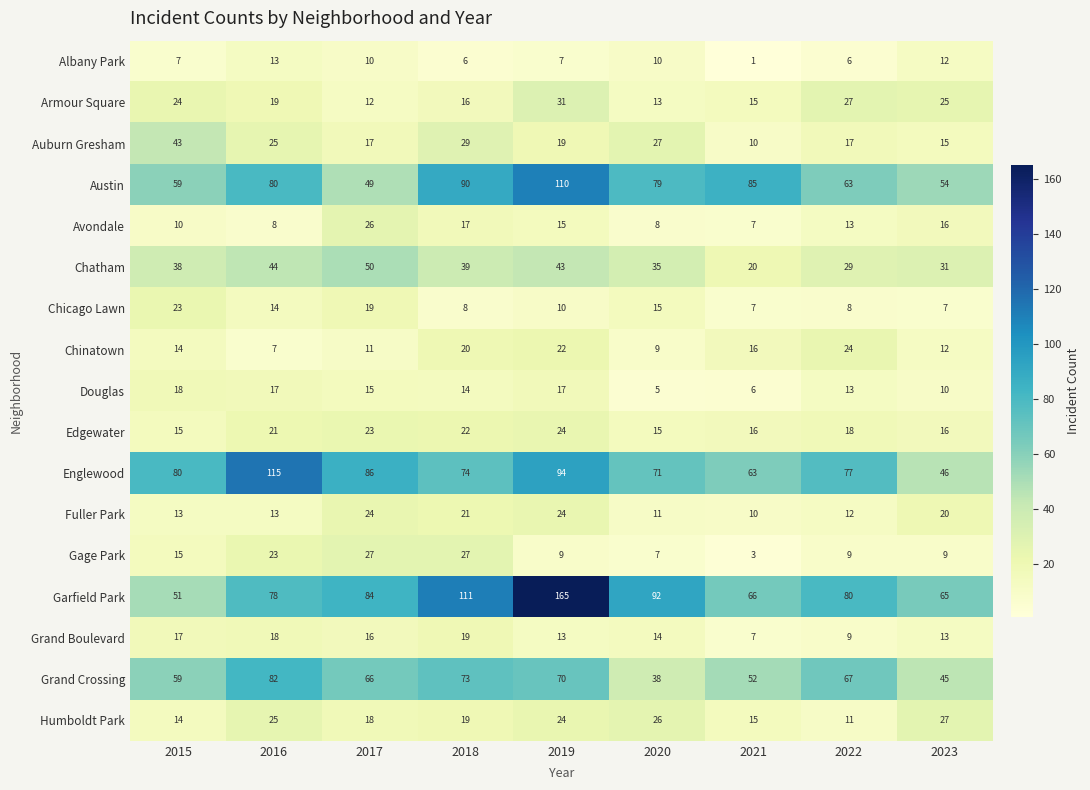

Read the Chicago Lawn value at 2016, to the nearest 10.

10